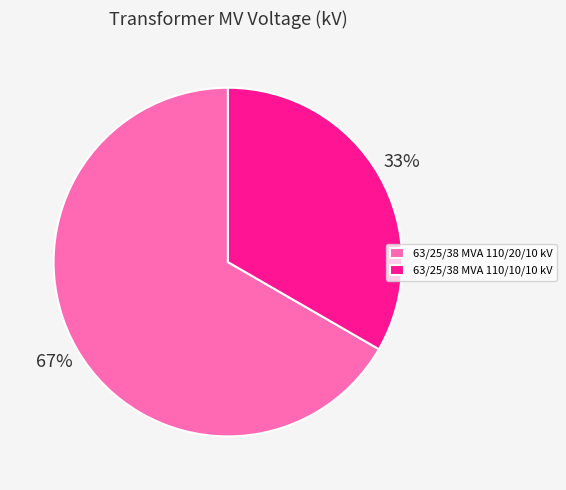

What percentage is the 63/25/38 MVA 110/20/10 kV slice, to the nearest percent?

67%